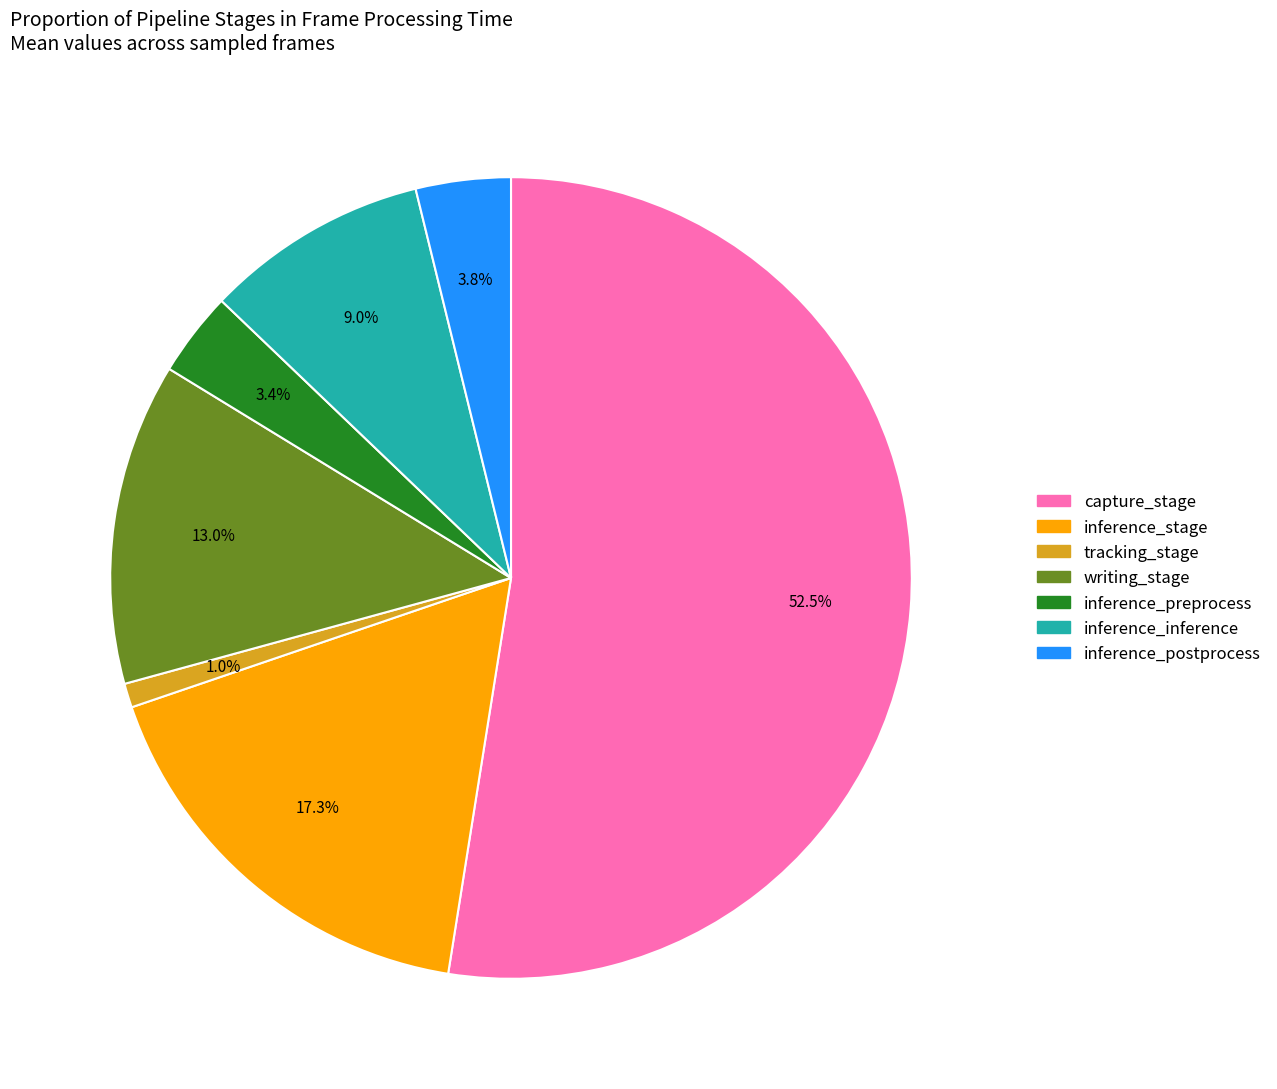

Which slice is the largest?

capture_stage